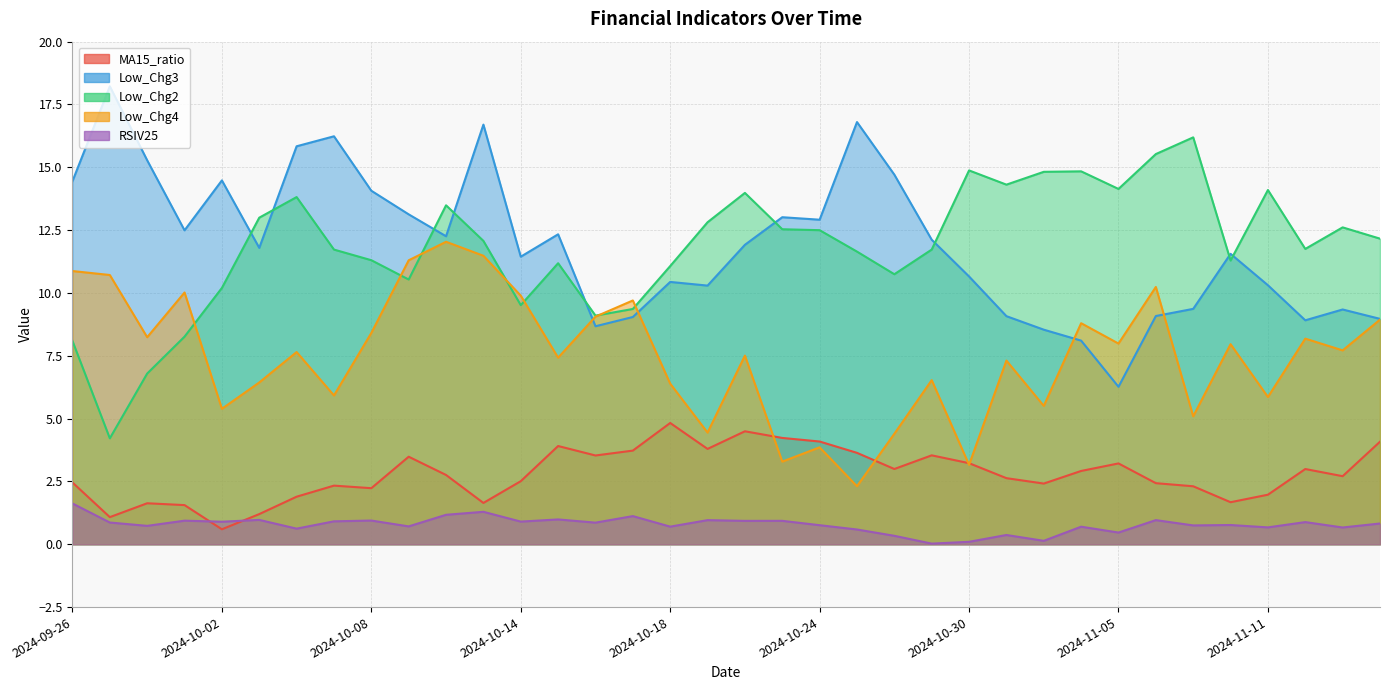

True or false: Low_Chg2 has more than 2 points higher than both neighbors.

True